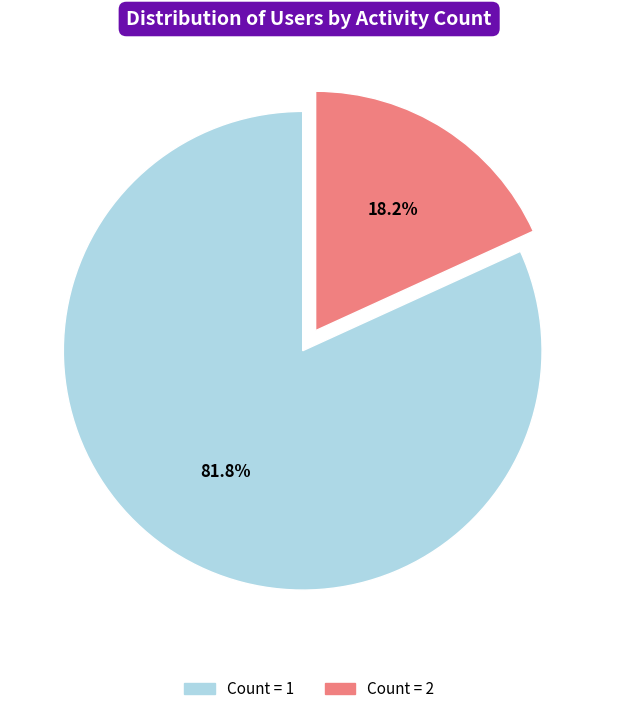

Is there a majority slice in this chart?

Yes